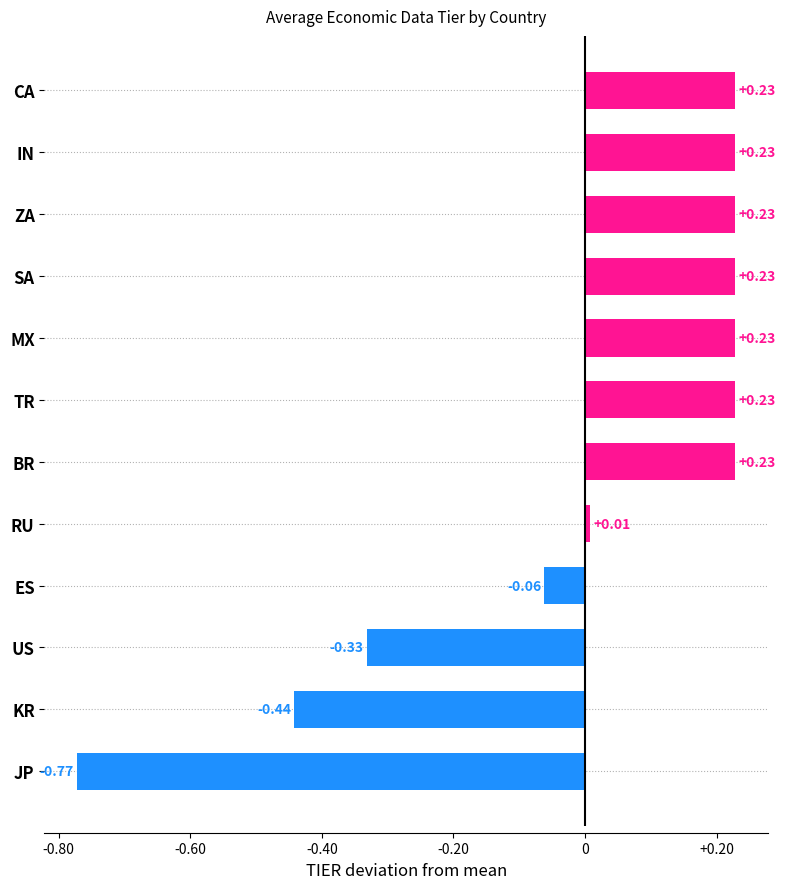

Where is the data nearest to the value 0?

RU